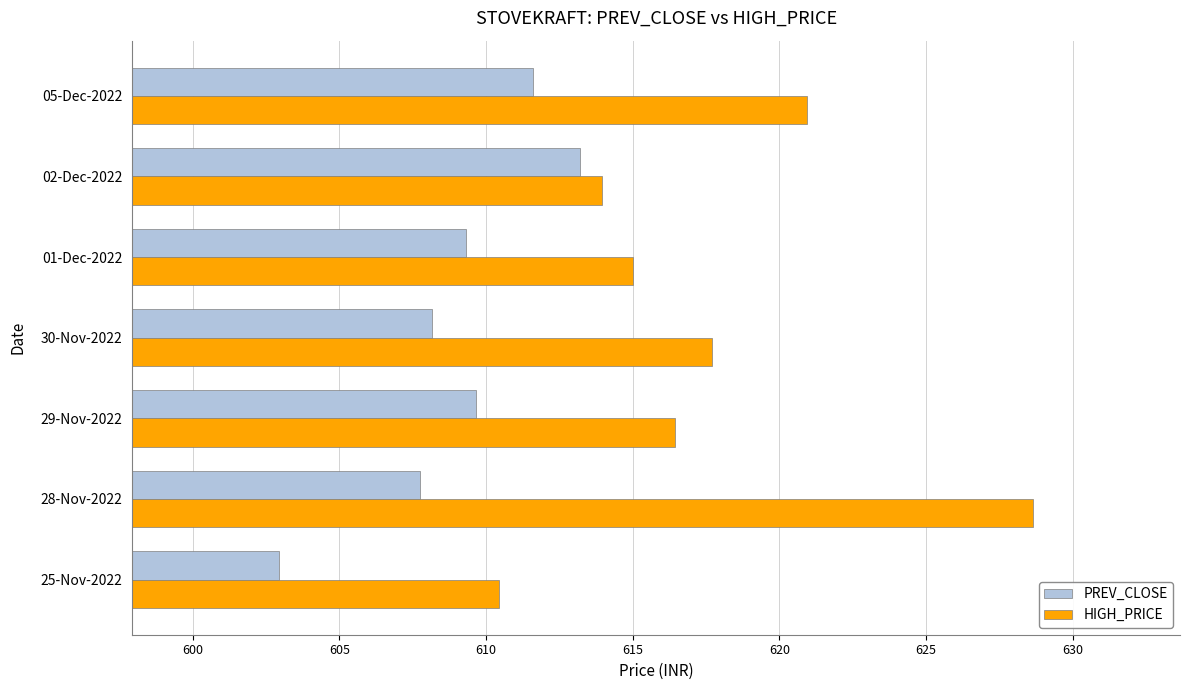

What is the difference between the HIGH_PRICE values at 02-Dec-2022 and 25-Nov-2022?

3.5